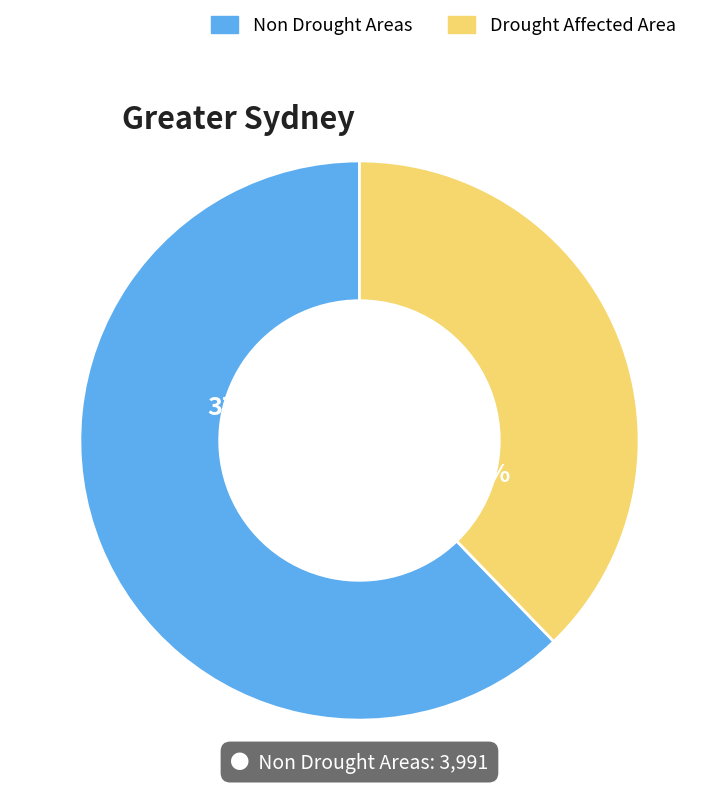

Is the sum of 17 and 12 greater than half?

No